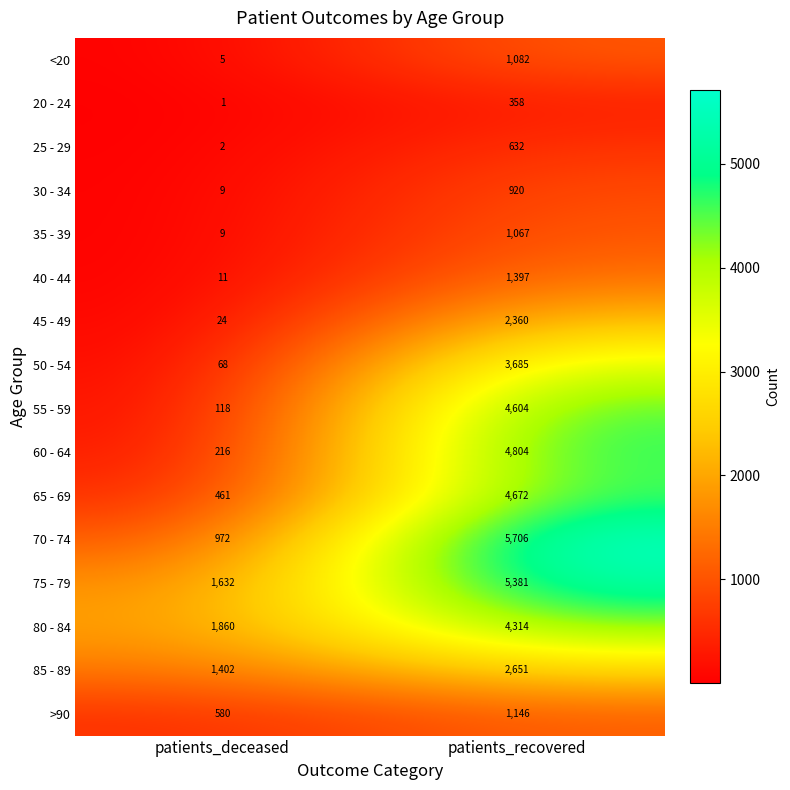

Rank the categories by 80 - 84 value from highest to lowest.

patients_recovered, patients_deceased